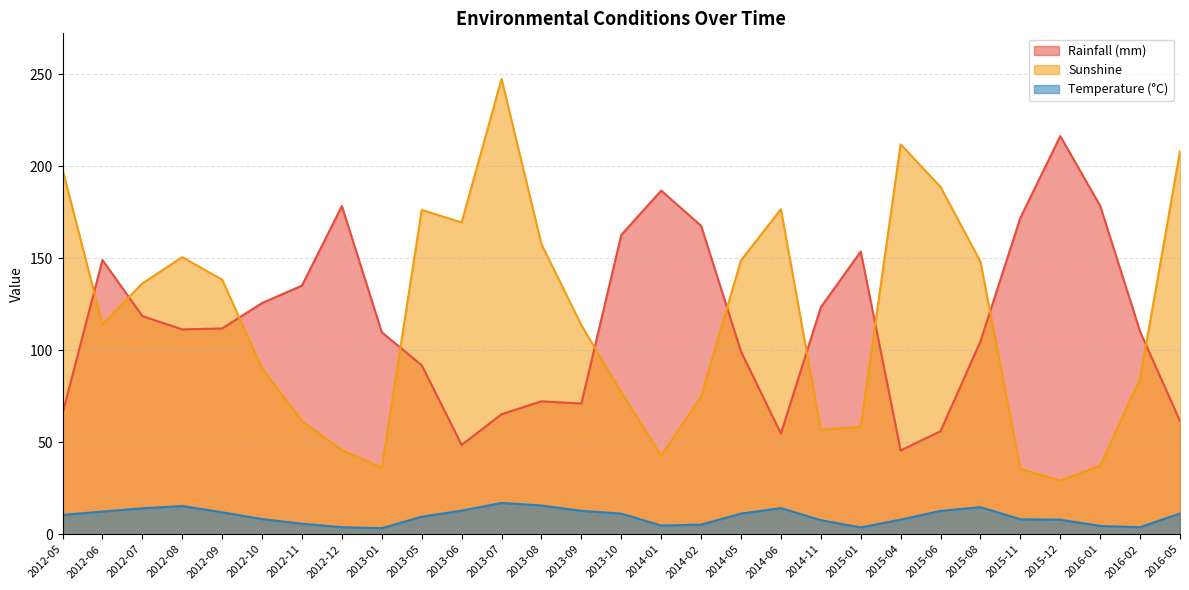

How many data points in Rainfall (mm) are less than 111?

14